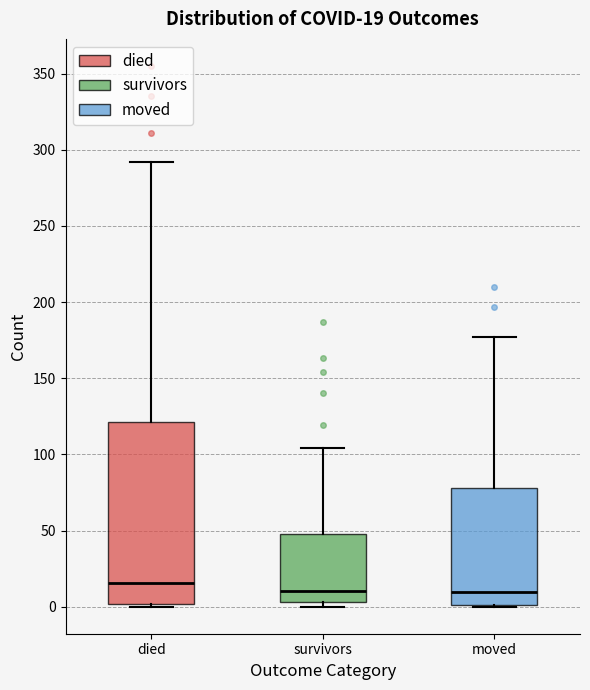

Which box is the tallest, from its lower edge to its upper edge?

died